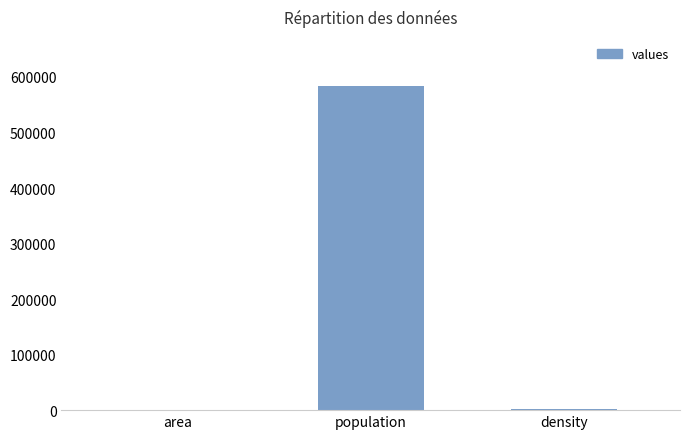

Which category has the highest value across all series?

population